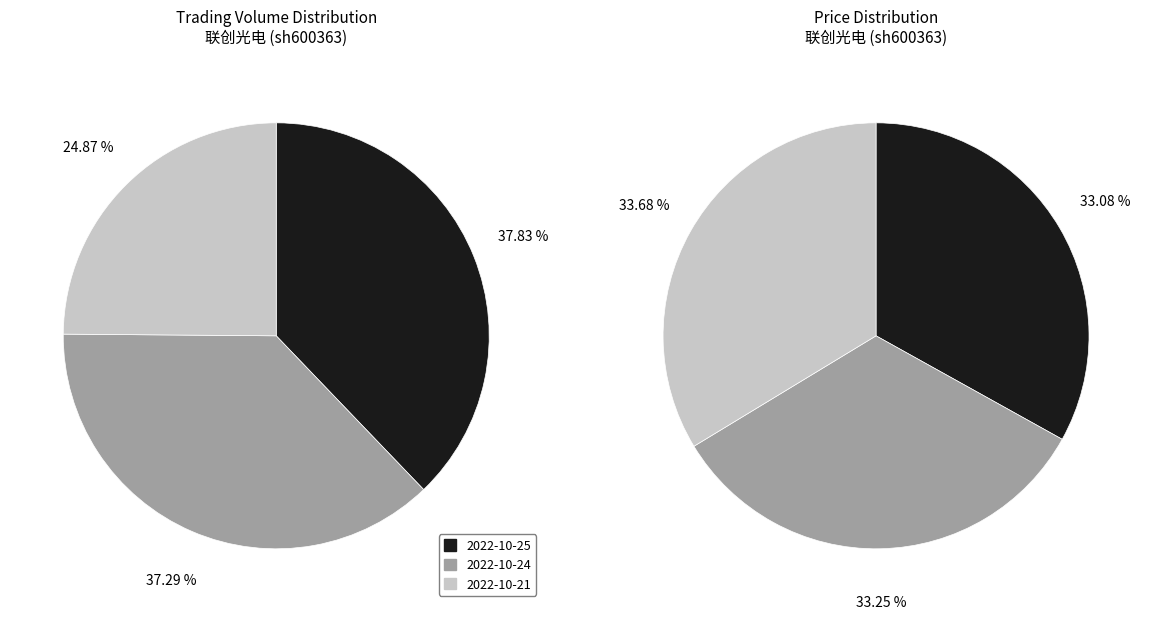

Is there any slice that represents more than half of the pie?

No